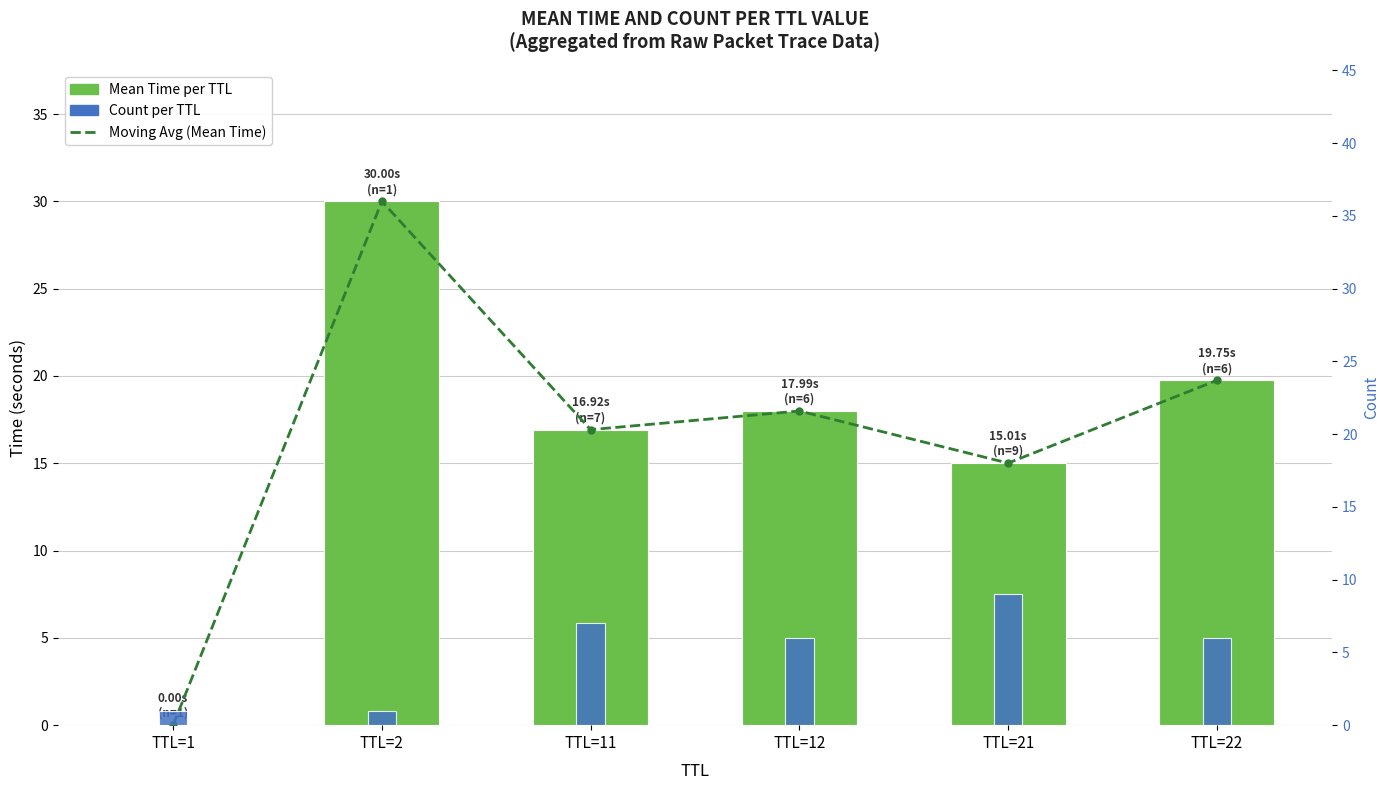

How many categories are shown in the chart?

6